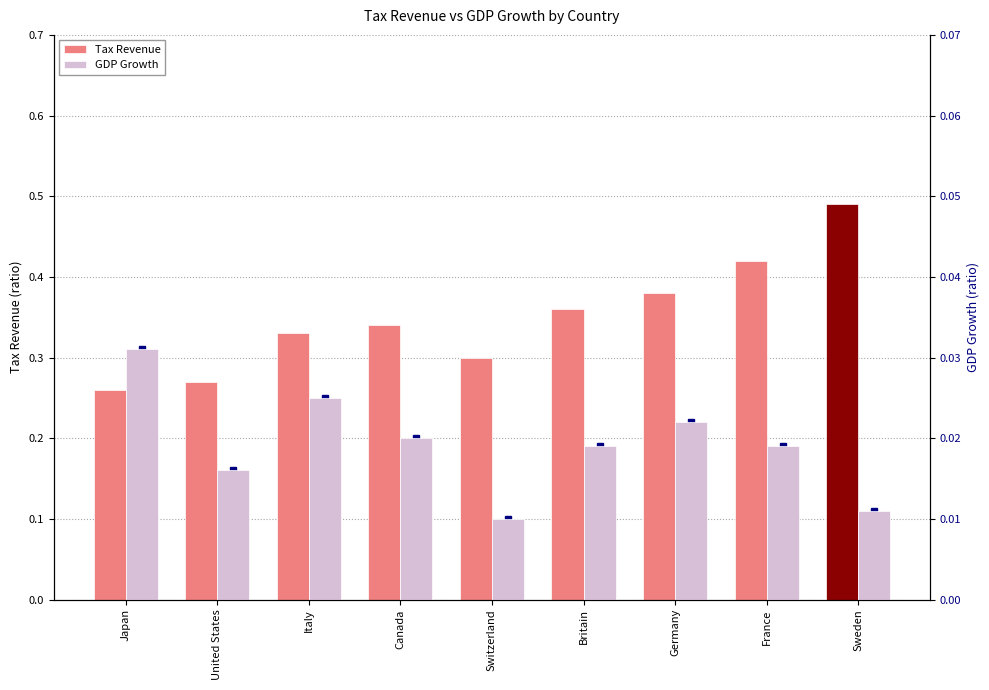

Is the value of GDP Growth at Canada greater than the value of Tax Revenue at Japan?

No